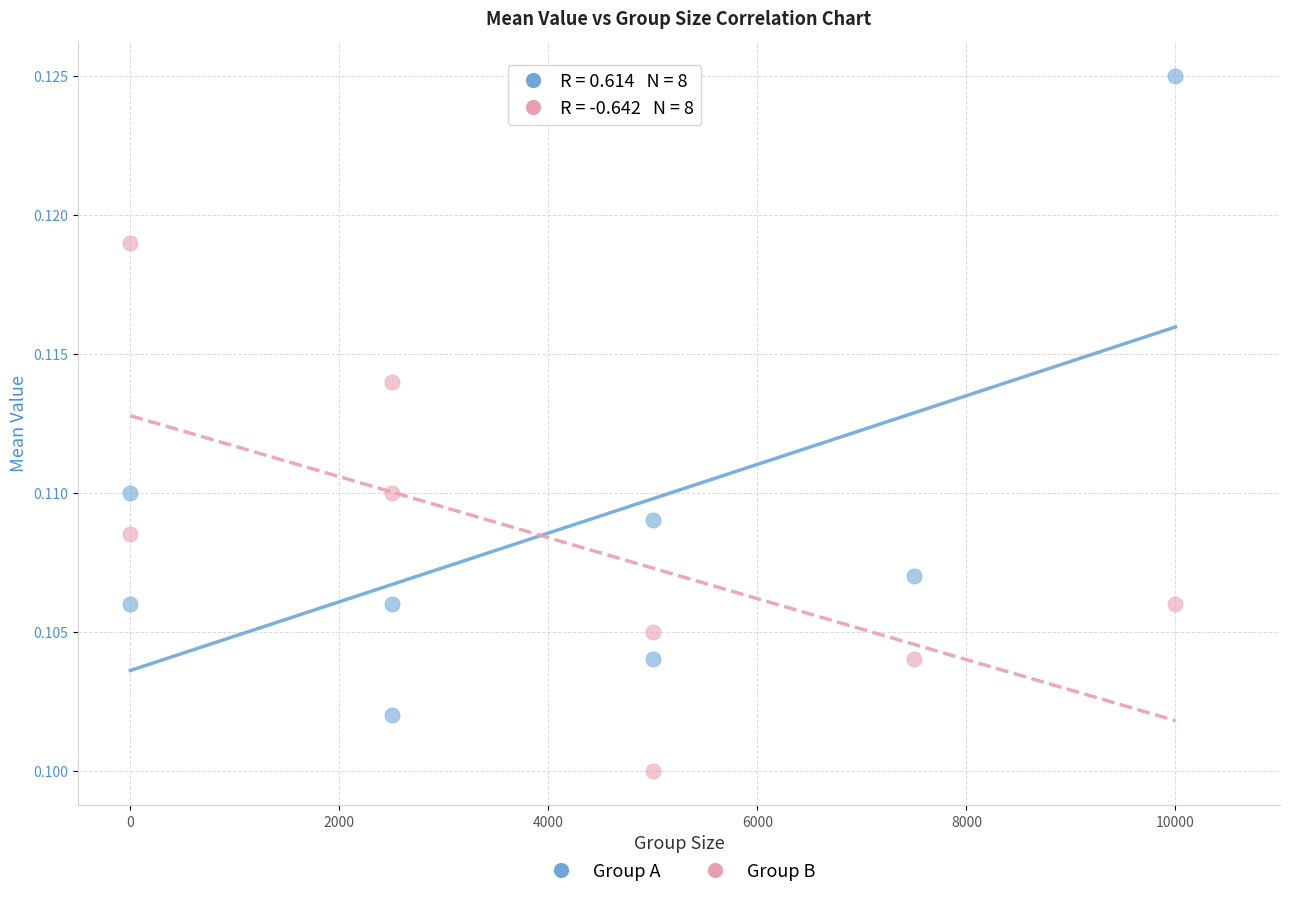

Across all data points, what is the range of X values (max minus min)?

10000.0